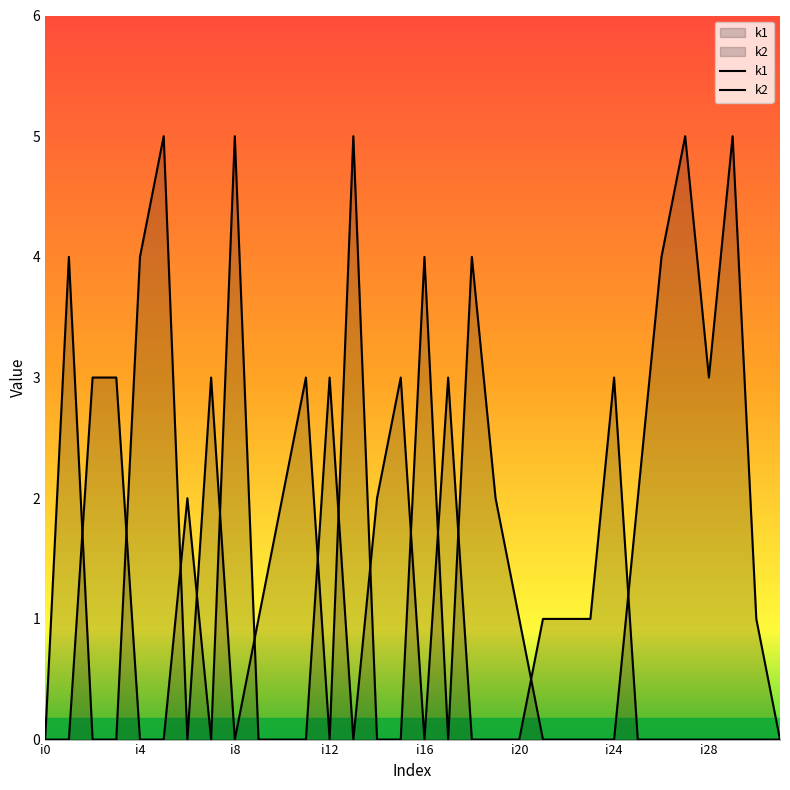

What is the value of the k2 point at the 26th from the left?

2